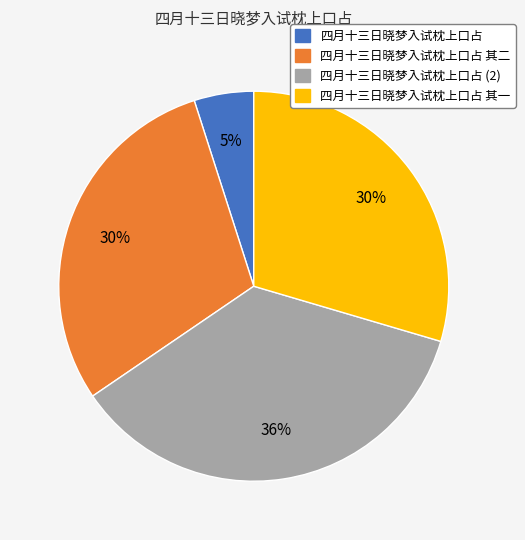

Count the number of slices in the pie.

4